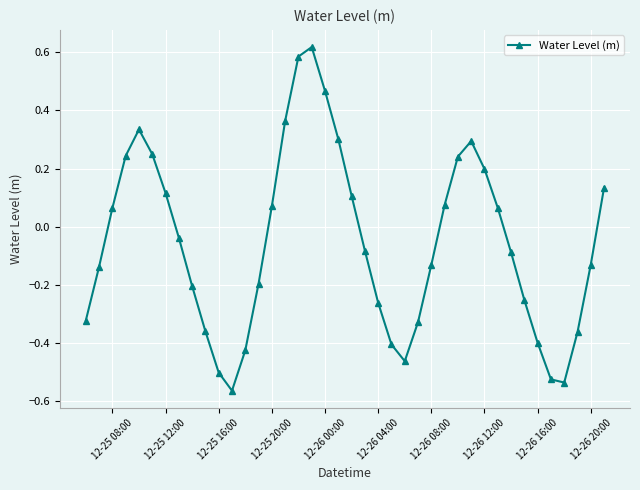

How many interior local valleys (lower than both neighbors) does the data have?

3